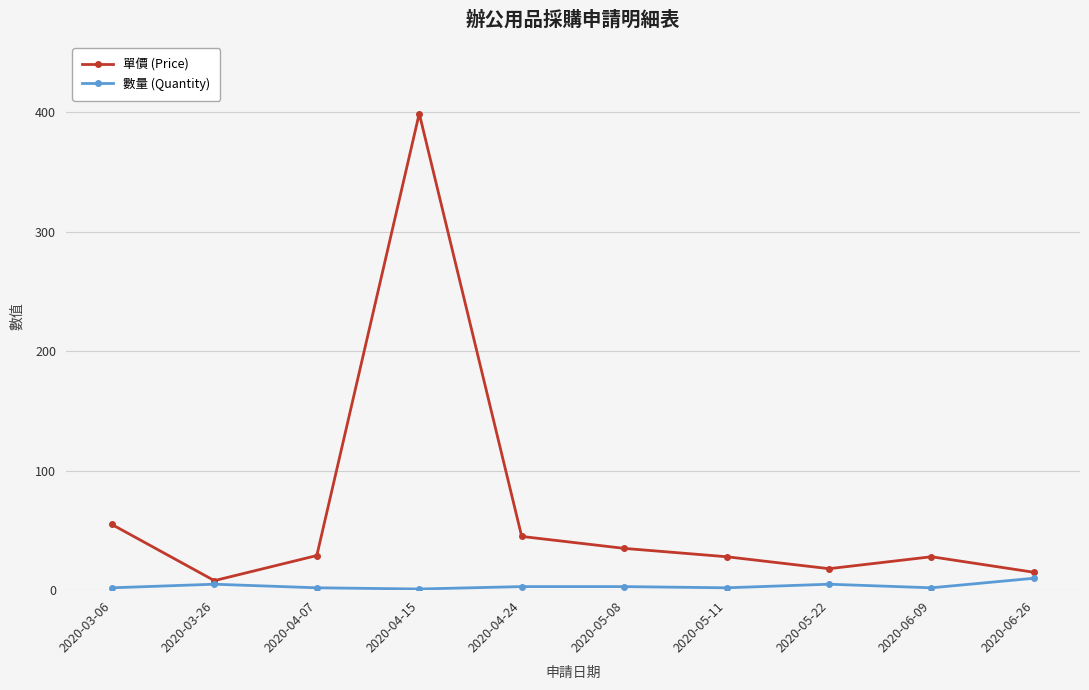

What is the sum of the 單價 (Price) values at 2020-06-09 and 2020-05-08?

63